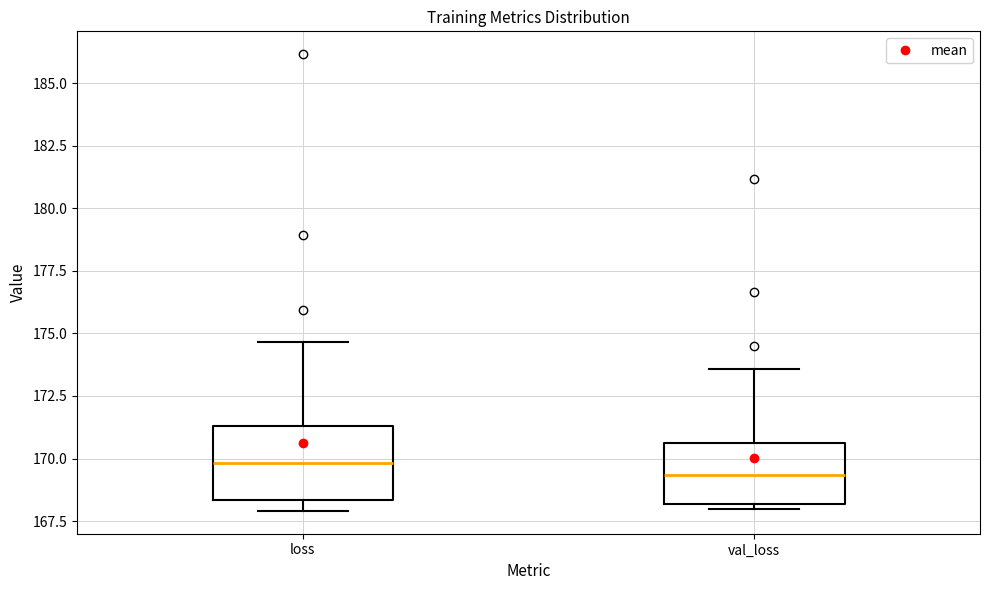

Which box's median line is the highest?

loss